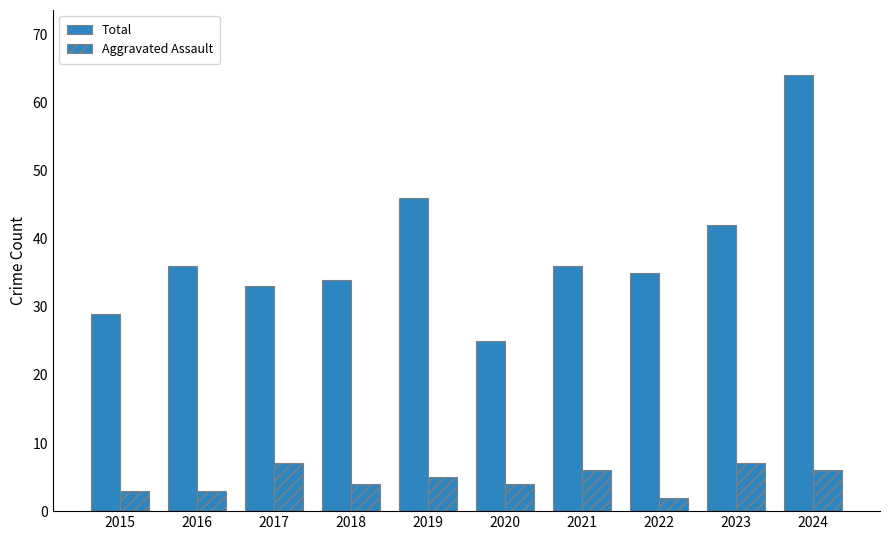

What is the total value across all series at 2024?

70